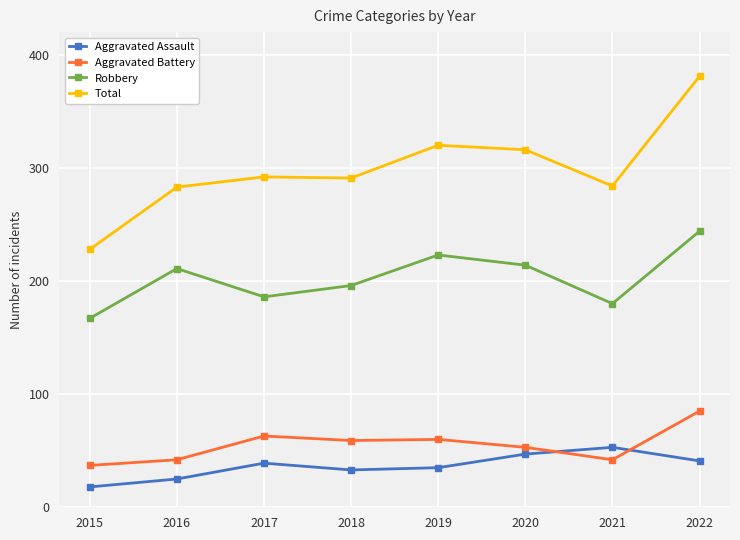

Which series has the largest total across all categories?

Total